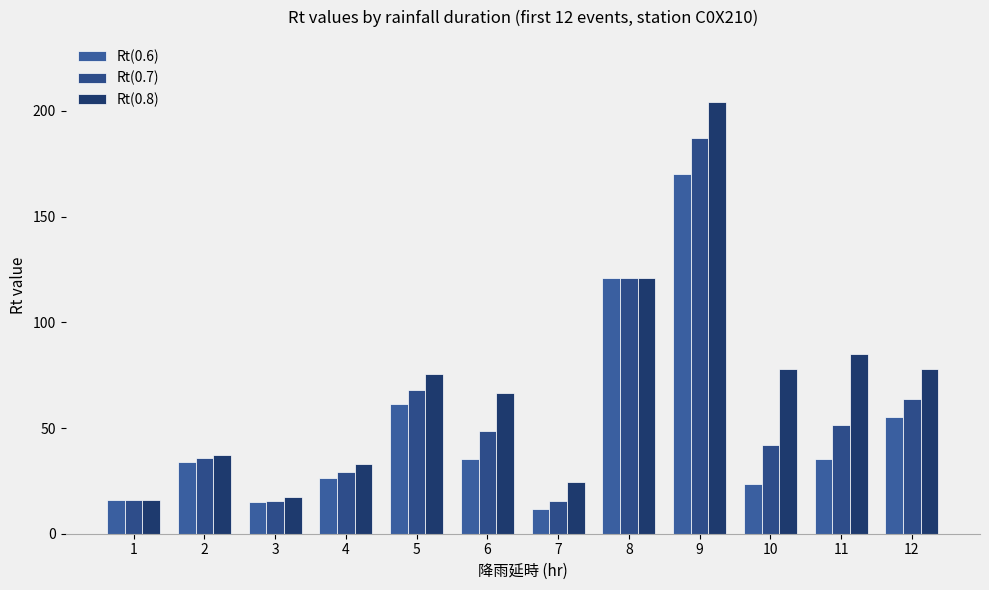

How many bars are there in total?

36